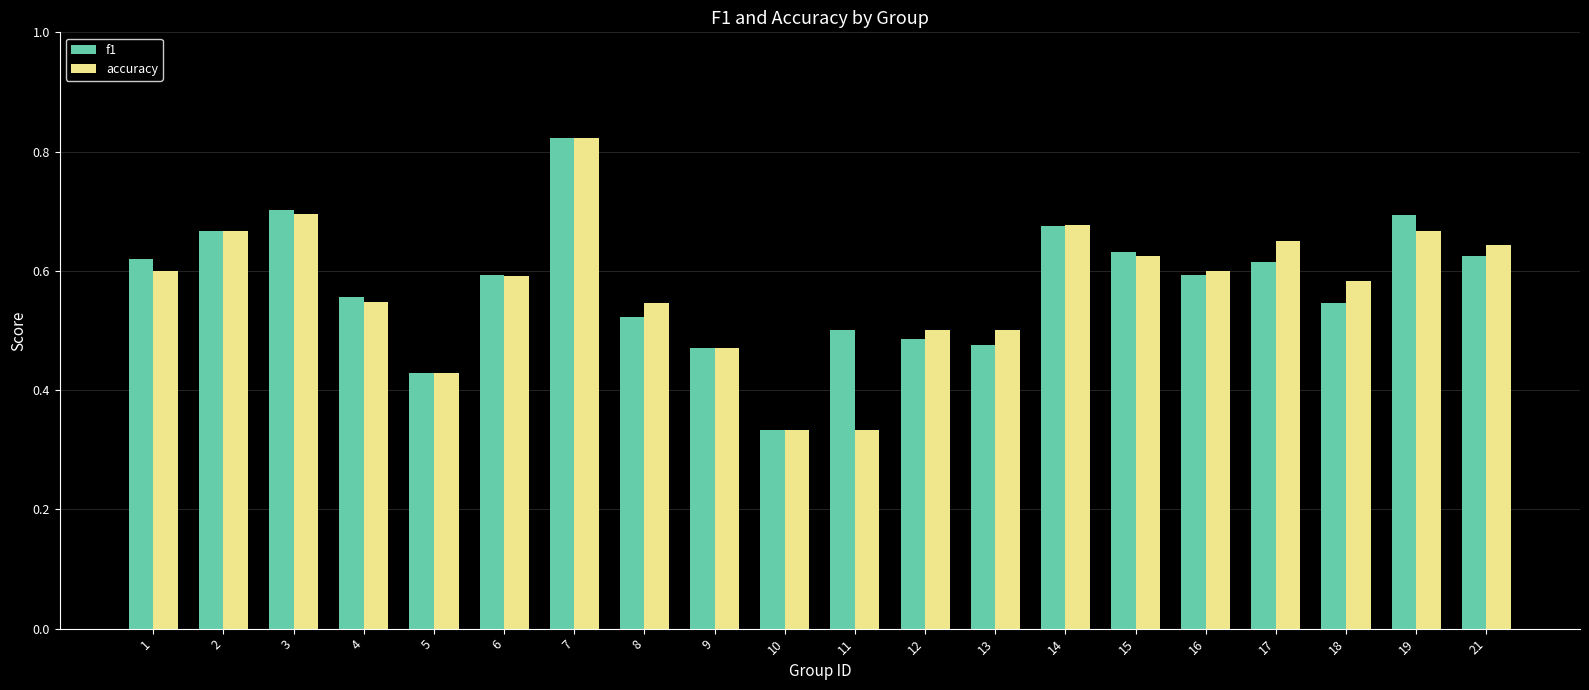

What is the sum of all accuracy values?

11.5